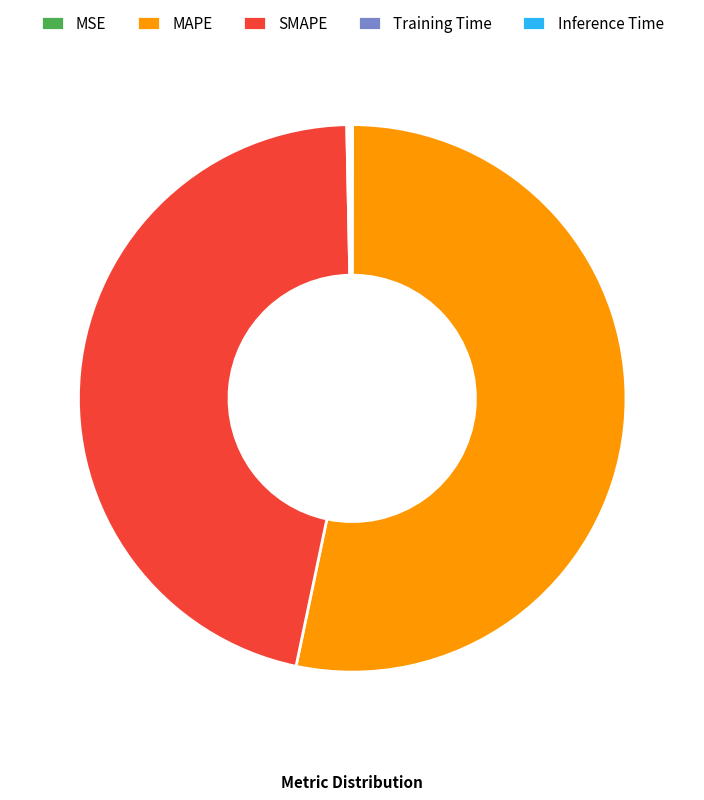

What is the majority slice?

MAPE